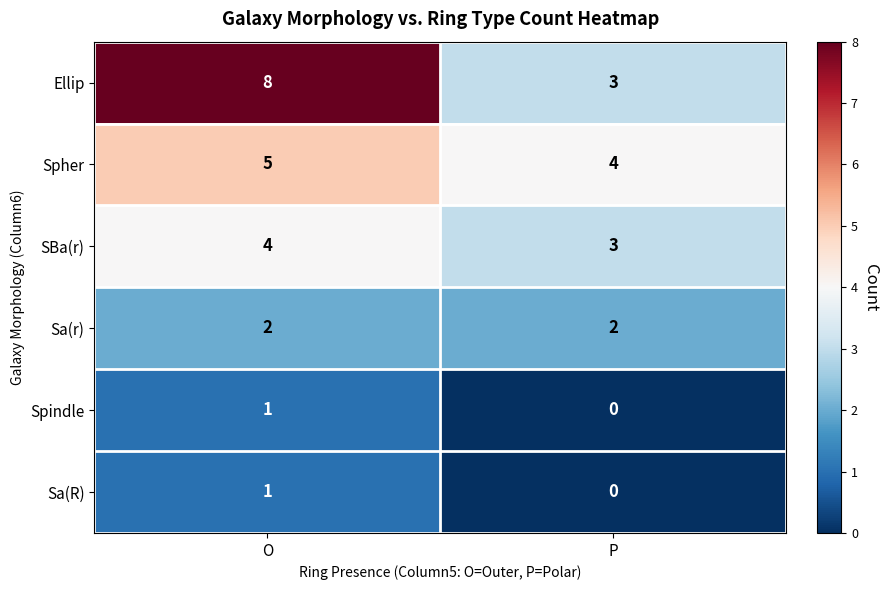

Which series has the widest spread of values?

Ellip